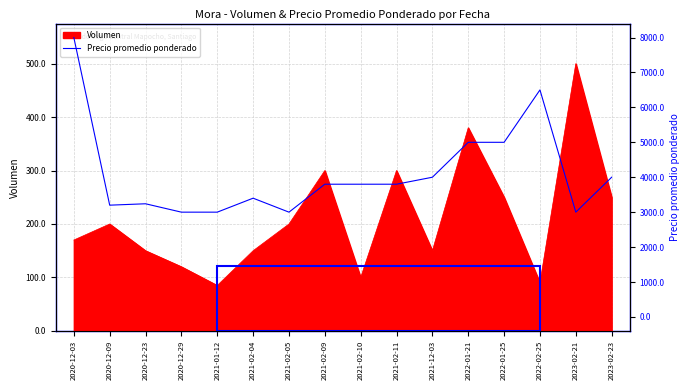

What is the maximum value shown in the chart?

8000